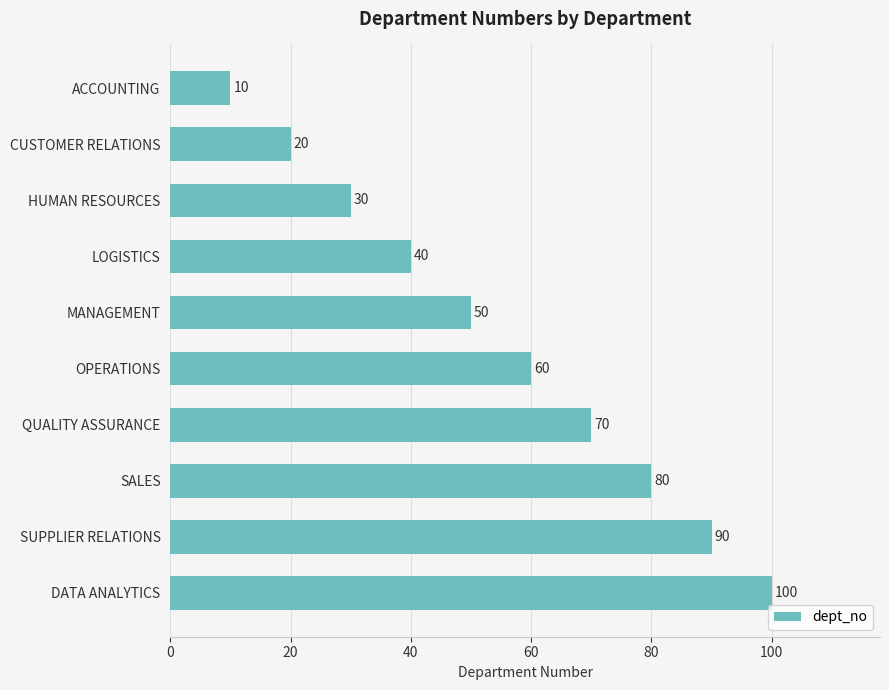

What position from the bottom is SALES?

3